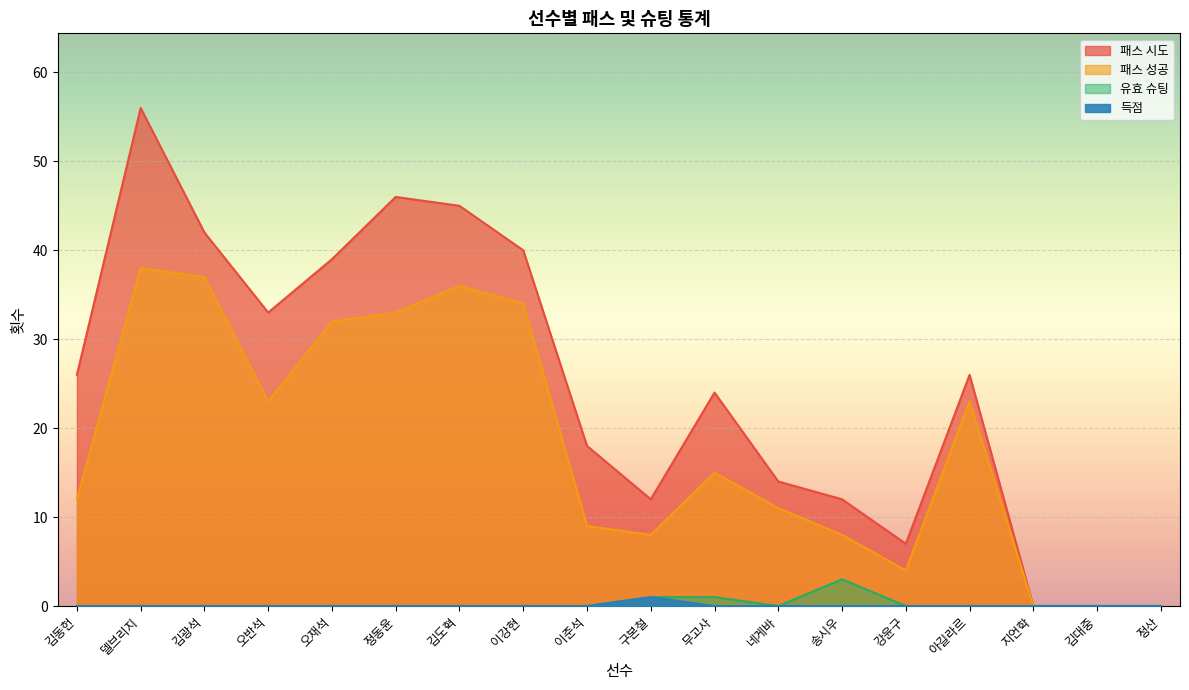

The value of 패스 시도 at 정동윤 is 12. True or false?

False